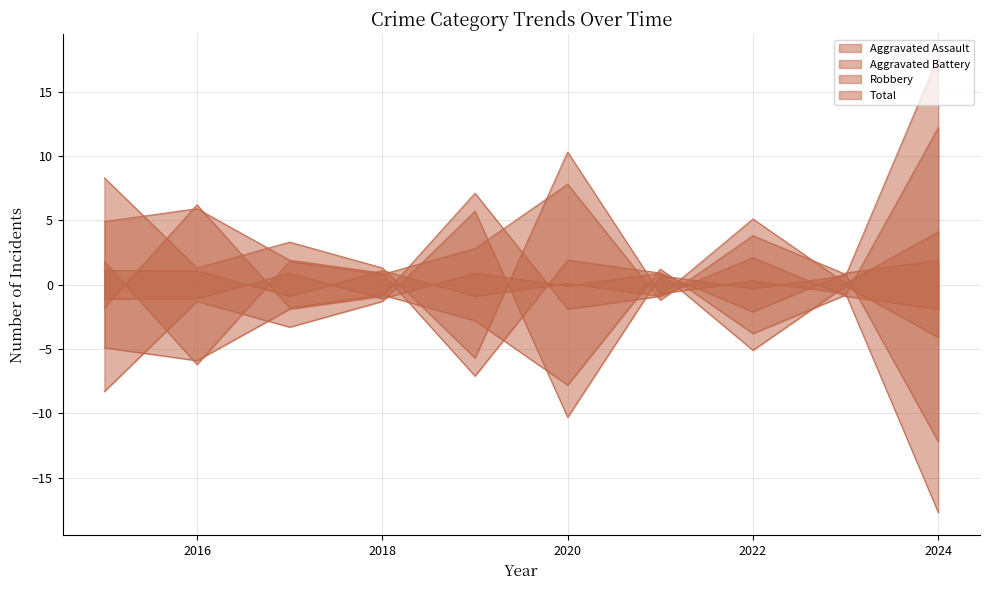

How many values in the Robbery series exceed 0?

3